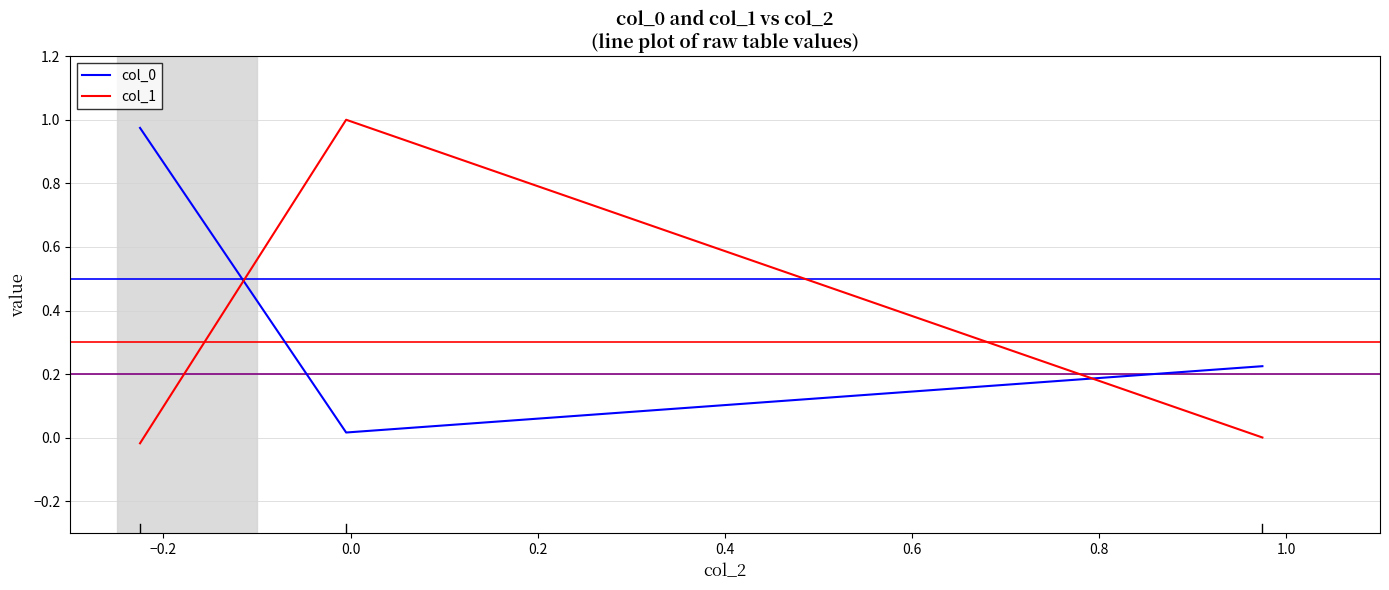

What is the average value of the col_0 series?

0.4